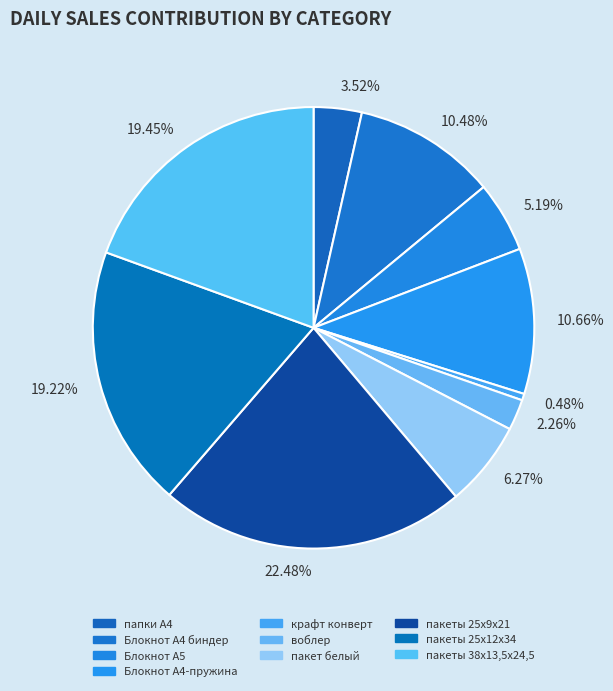

Is there any slice that represents more than half of the pie?

No